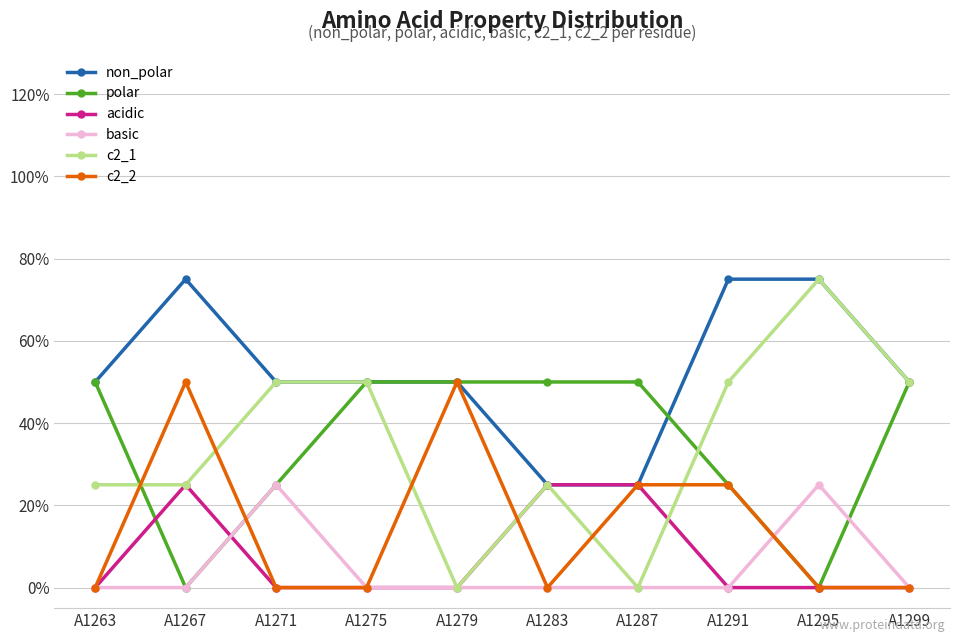

The polar series shows 0.8 at A1275. True or false?

False